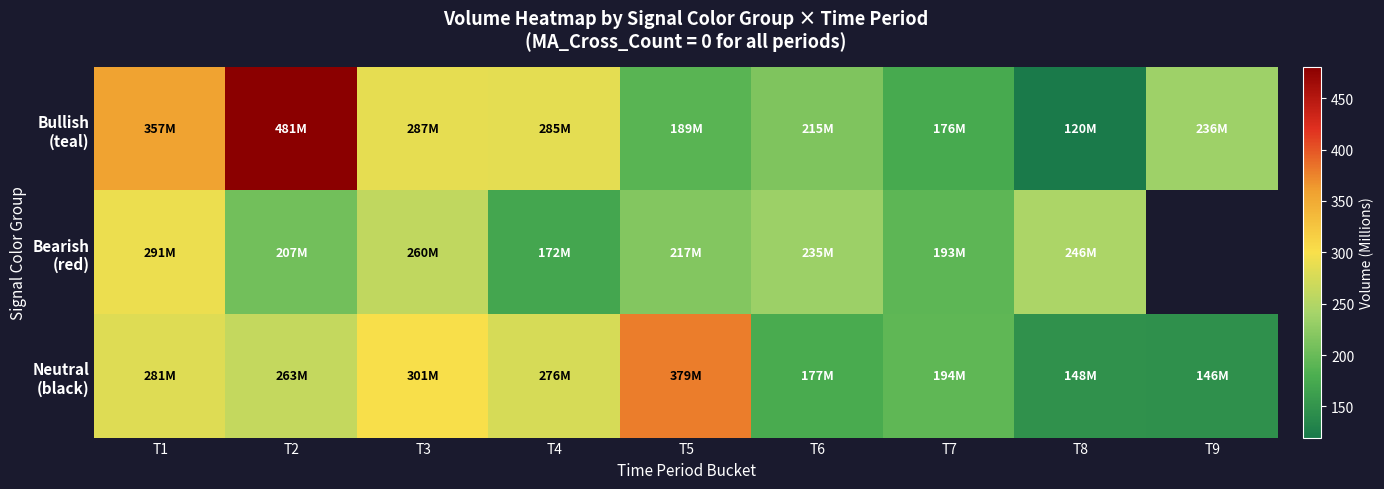

Which series changed the most between T3 and T4?

Bearish (red)